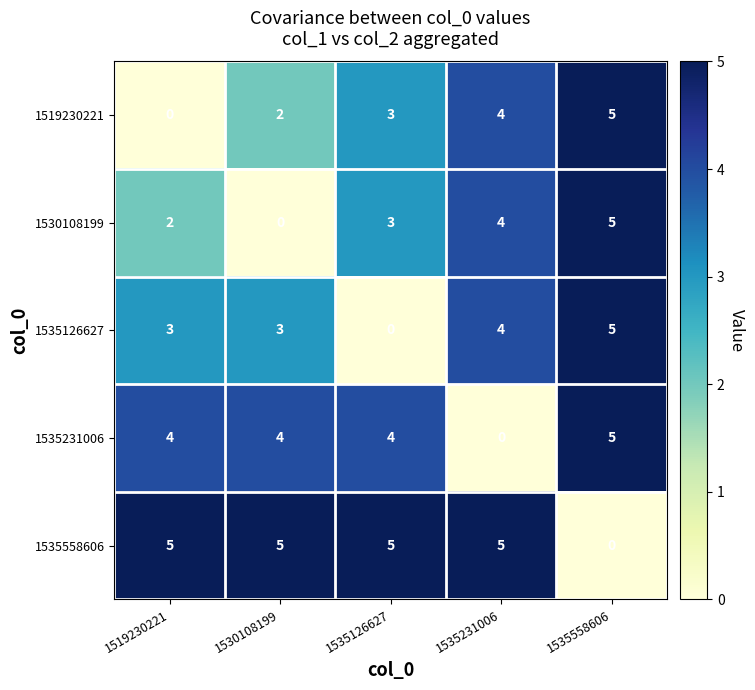

What is the sum of the 1535126627 values at 1519230221 and 1535126627?

3